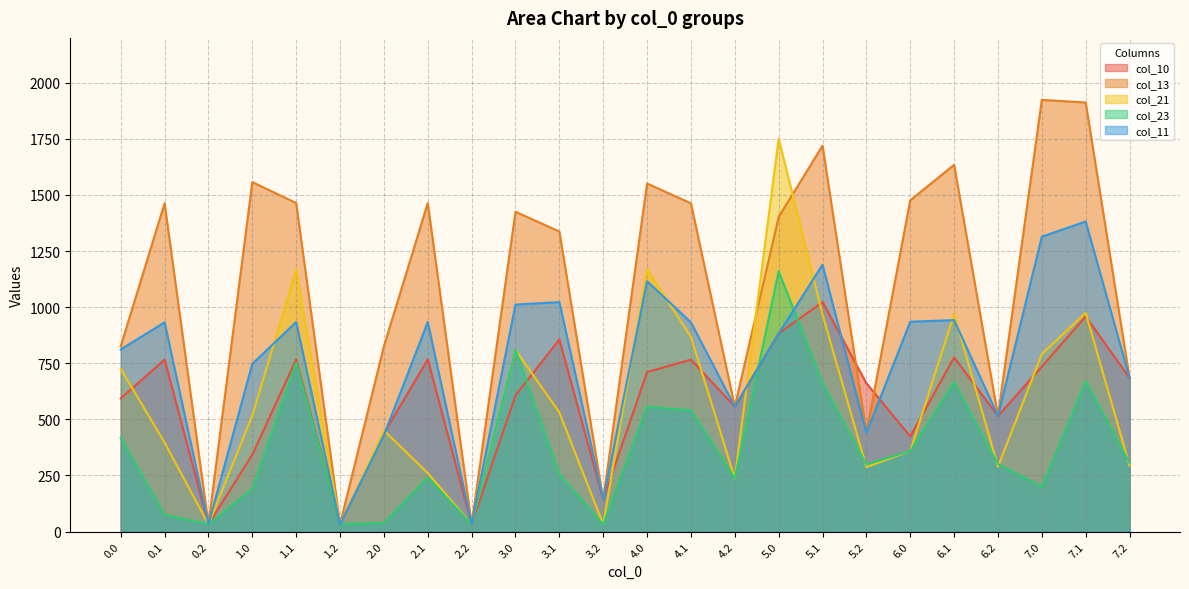

What is the spread (max minus min) of values at 3.2?

109.6